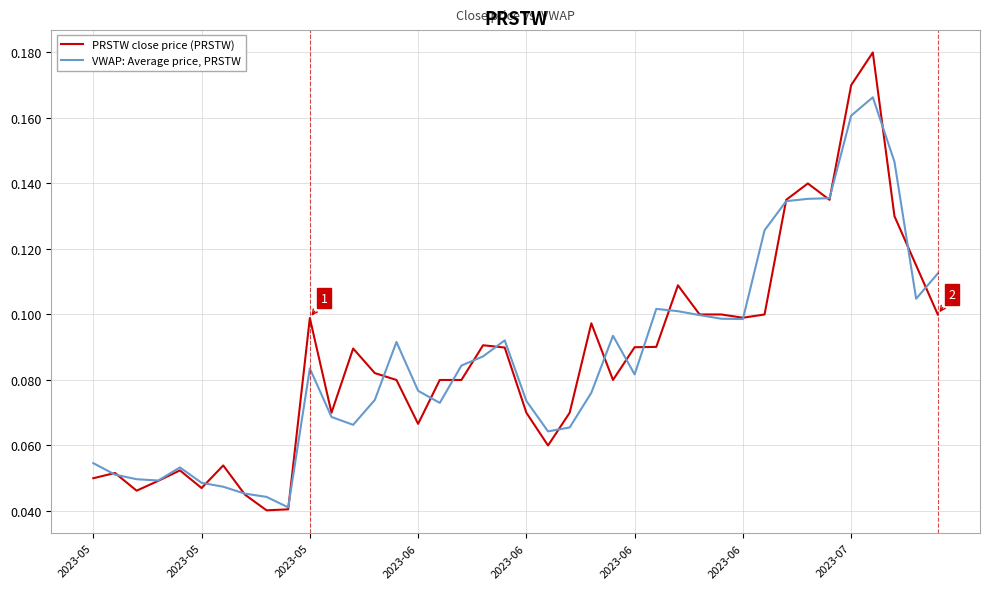

At how many categories does at least one series exceed 0?

40